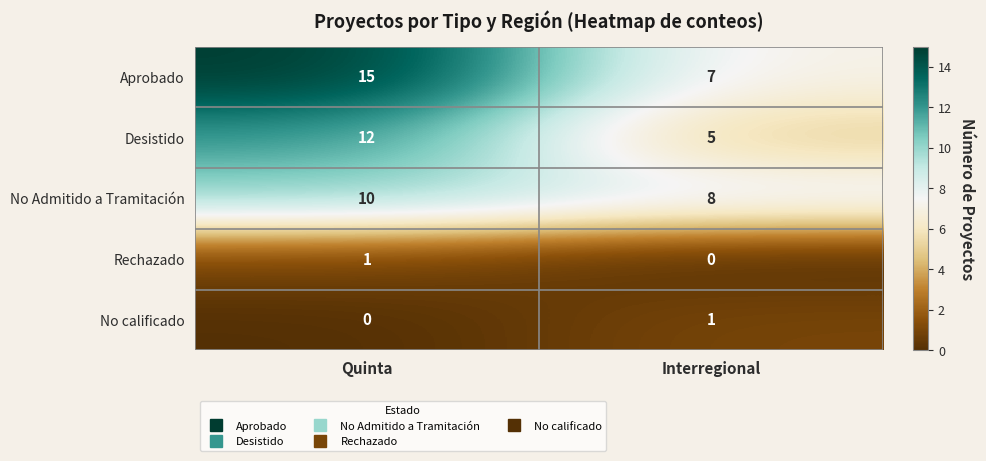

What is the total value across all series at Quinta?

38